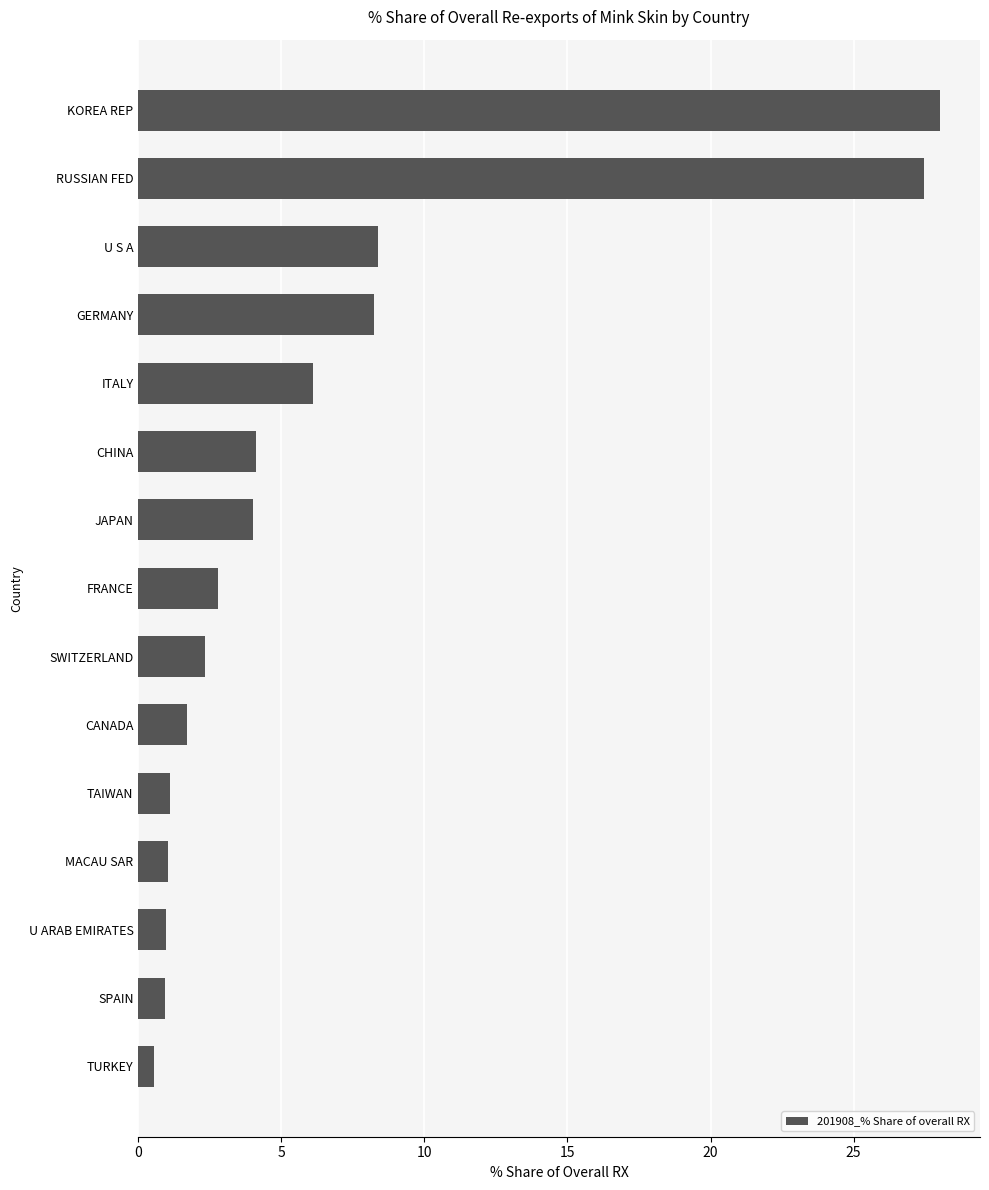

Are the bars horizontal?

Yes